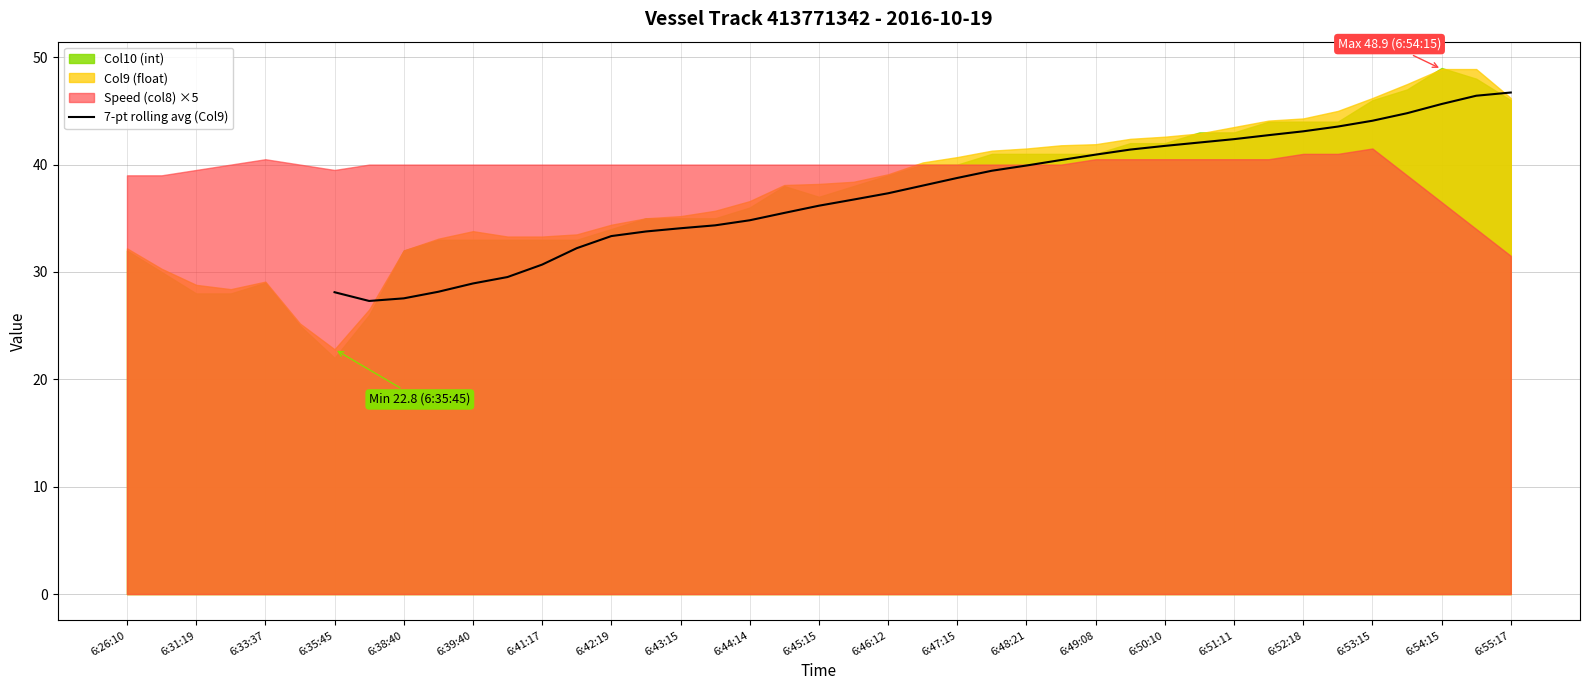

True or false: the data has more than 0 interior local peaks.

False